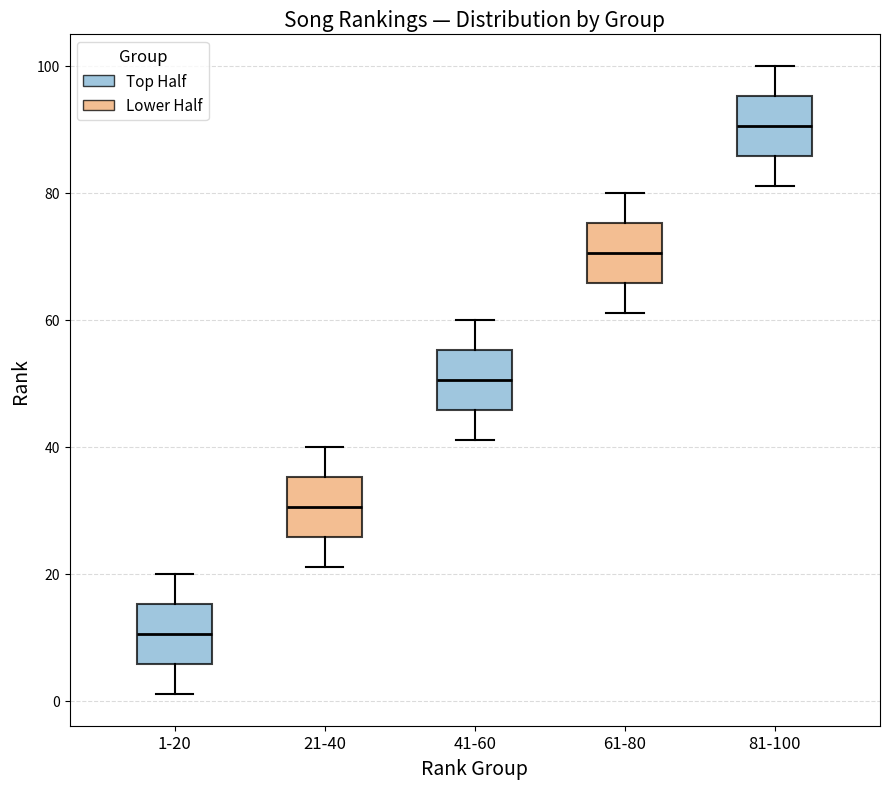

Reading left to right, read every box against the y-axis: the position of its median line, the range the box covers, and the ends of its whiskers. The values are not printed on the chart, so give them approximately, as read against the axis.

1-20: median 10, box 6 to 16, whiskers 2 to 20
21-40: median 30, box 26 to 36, whiskers 22 to 40
41-60: median 50, box 46 to 56, whiskers 42 to 60
61-80: median 70, box 66 to 76, whiskers 62 to 80
81-100: median 90, box 86 to 96, whiskers 82 to 100